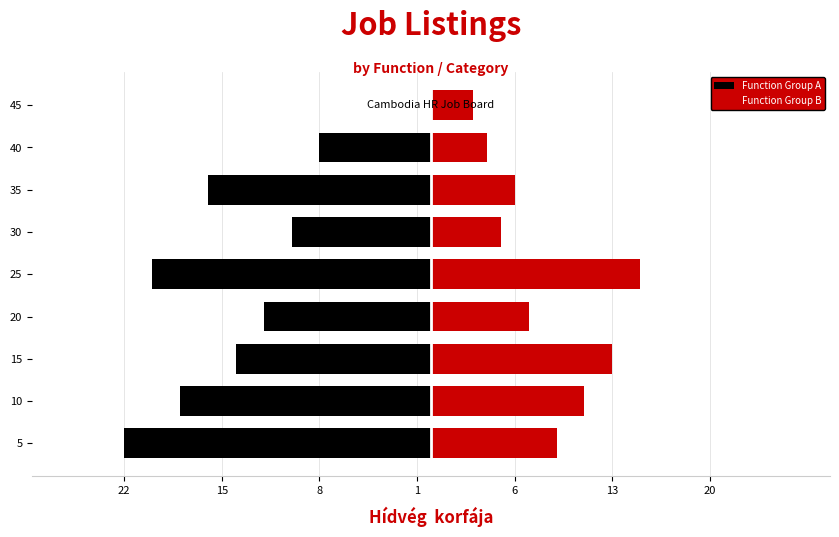

Are the bars grouped side by side (vs. stacked)?

Yes